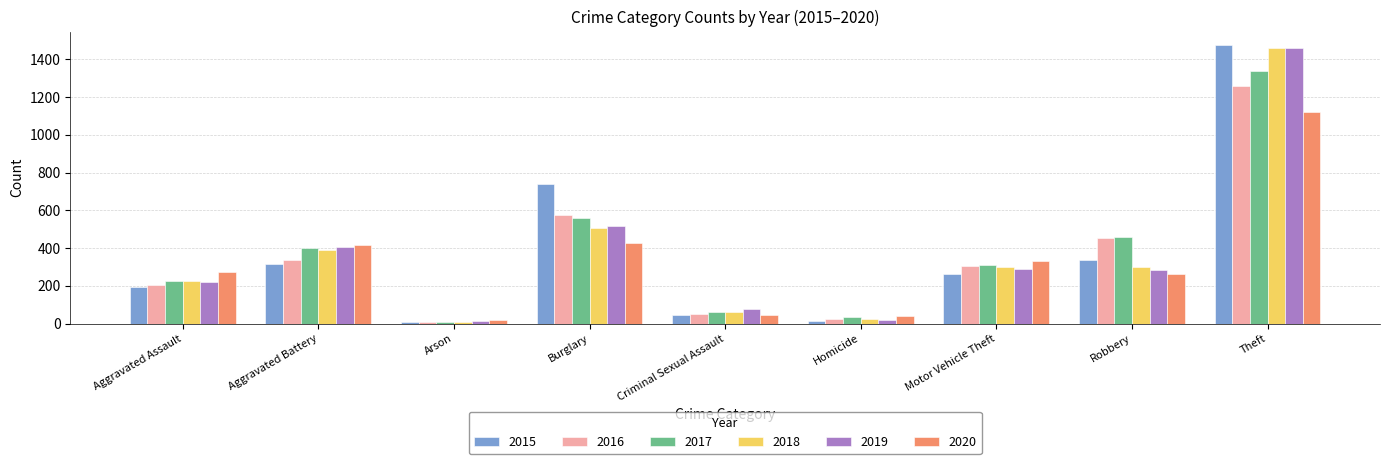

What is the approximate value of 2019 at Arson?

12